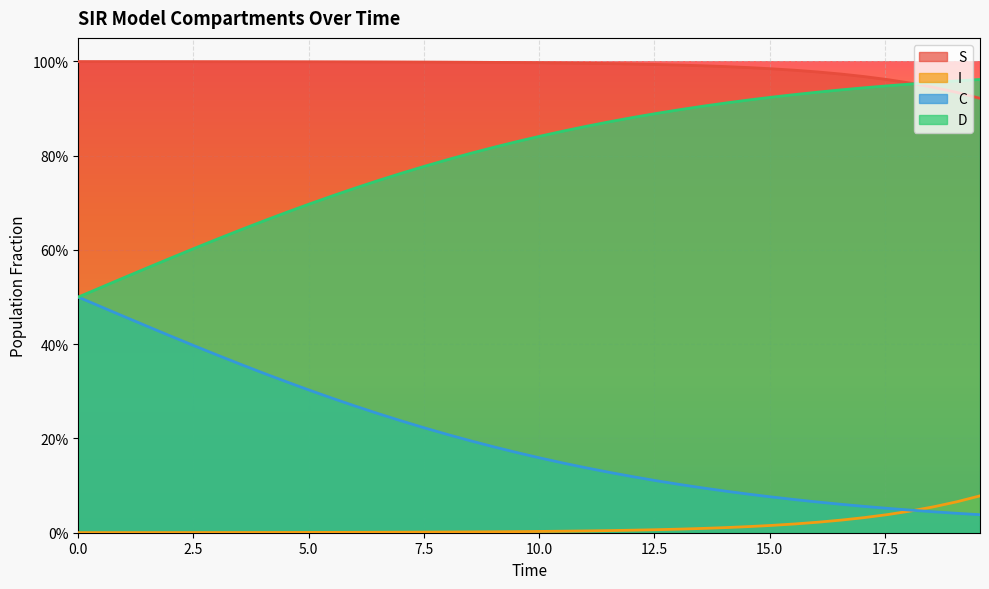

What are all the series names shown in the legend?

S, I, C, D